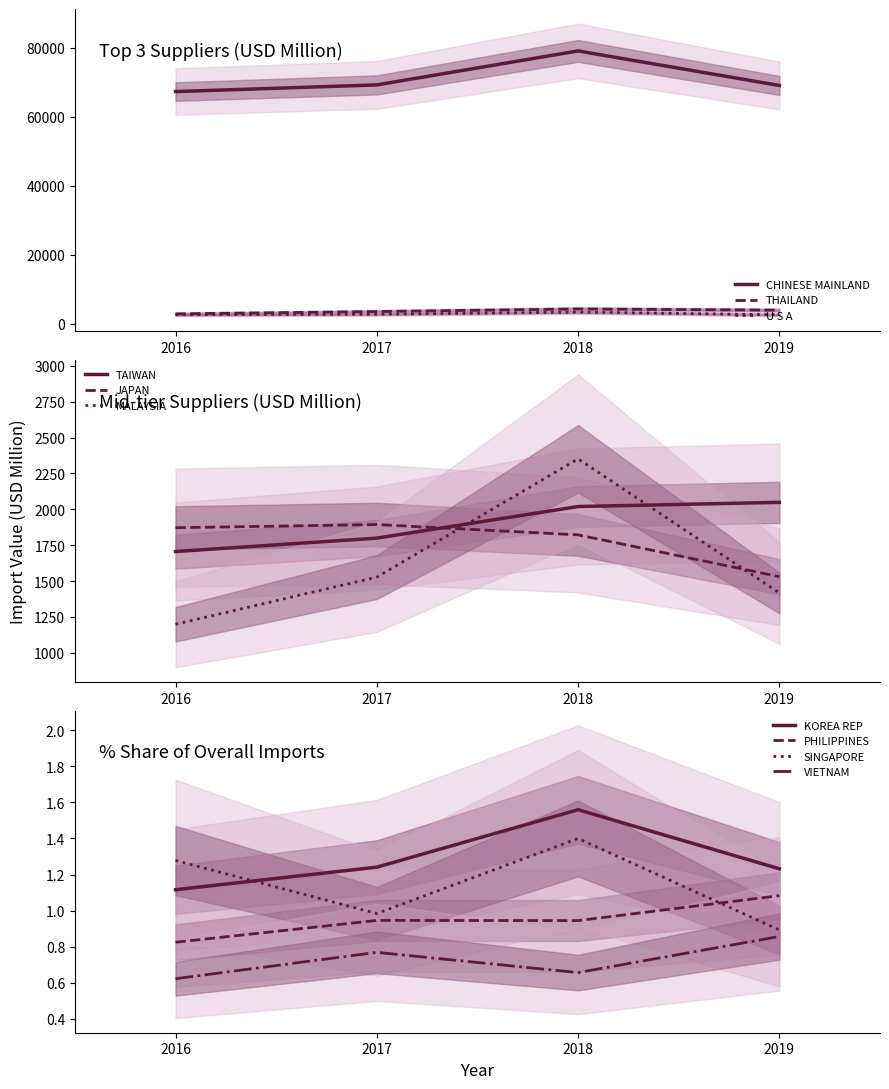

Is it true that CHINESE MAINLAND equals 108845.4 at 2018?

False